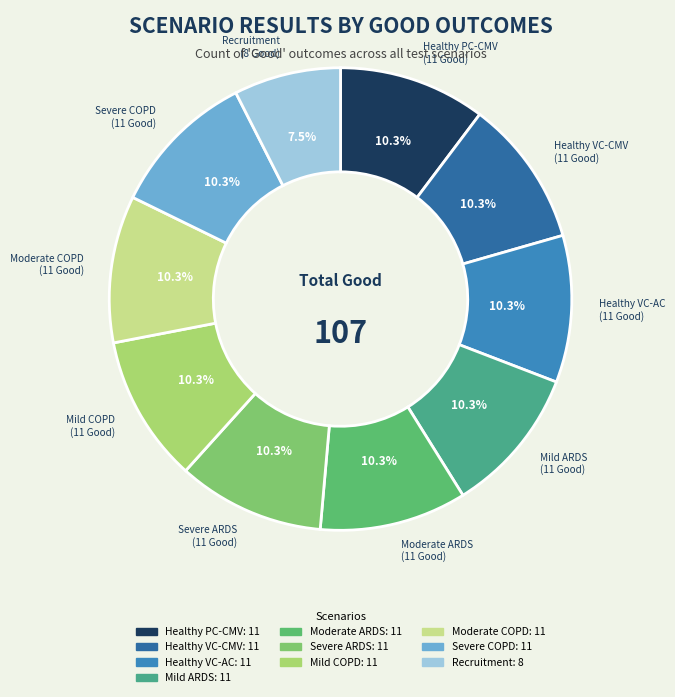

How many segments does this pie chart have?

10